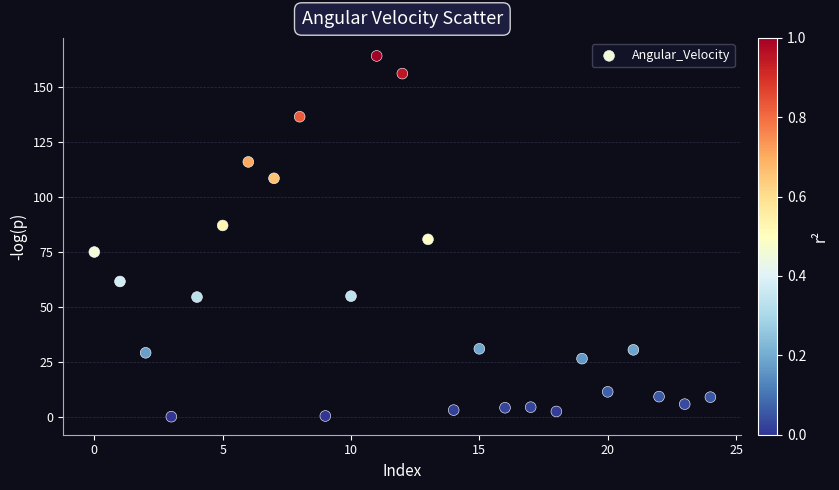

What is the range of Y values (max minus min)?

164.1